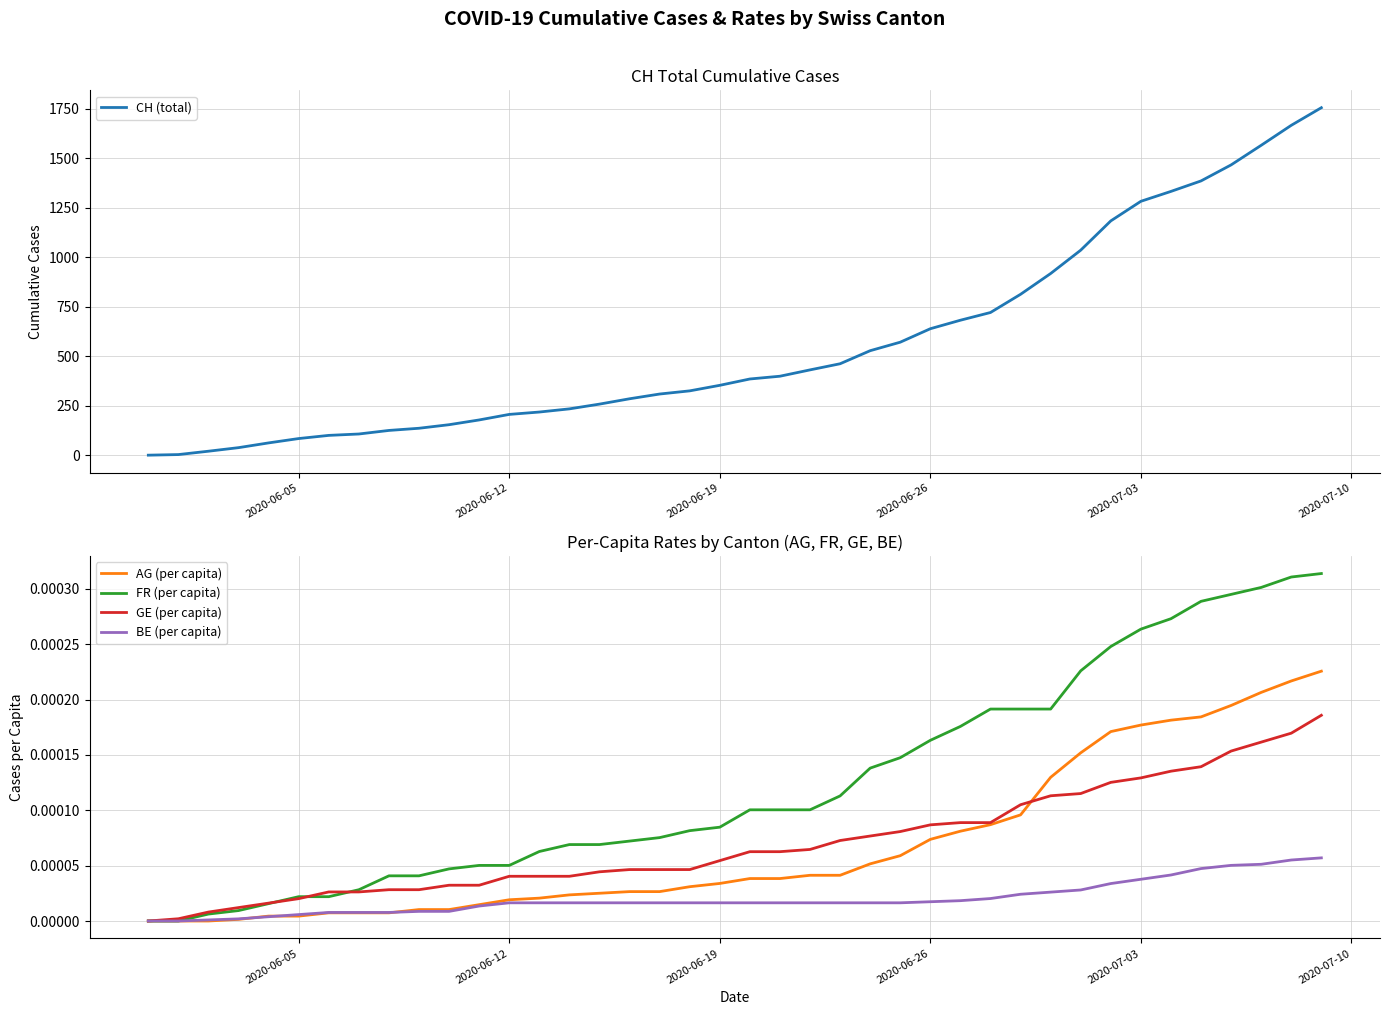

At how many categories does at least one series exceed 1077?

8